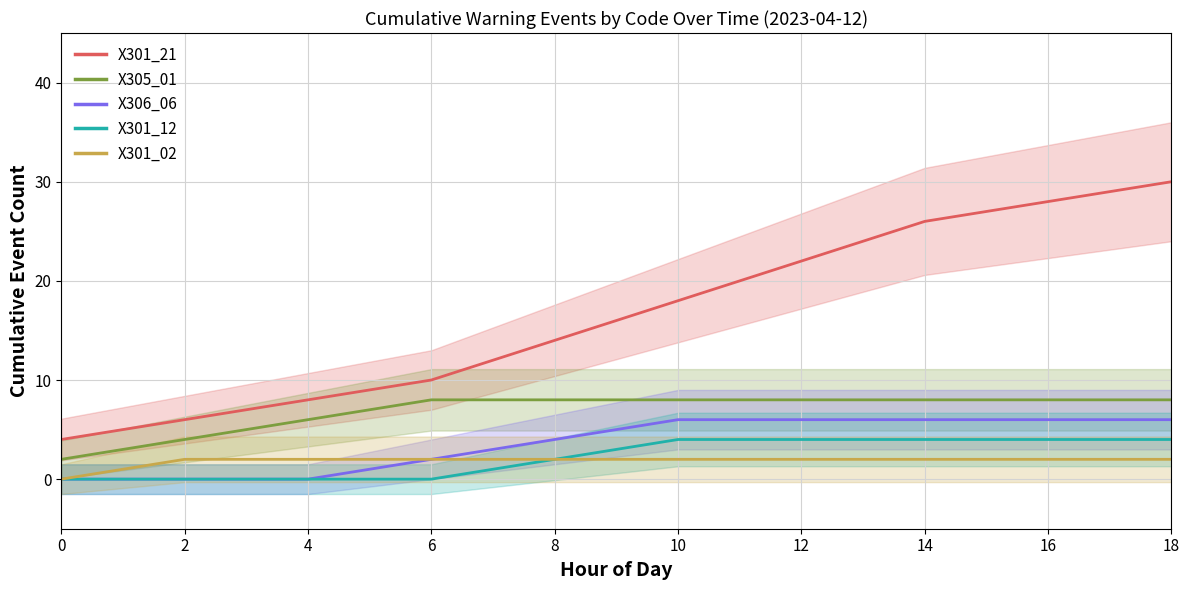

How many X301_12 values are between 0 and 4?

10